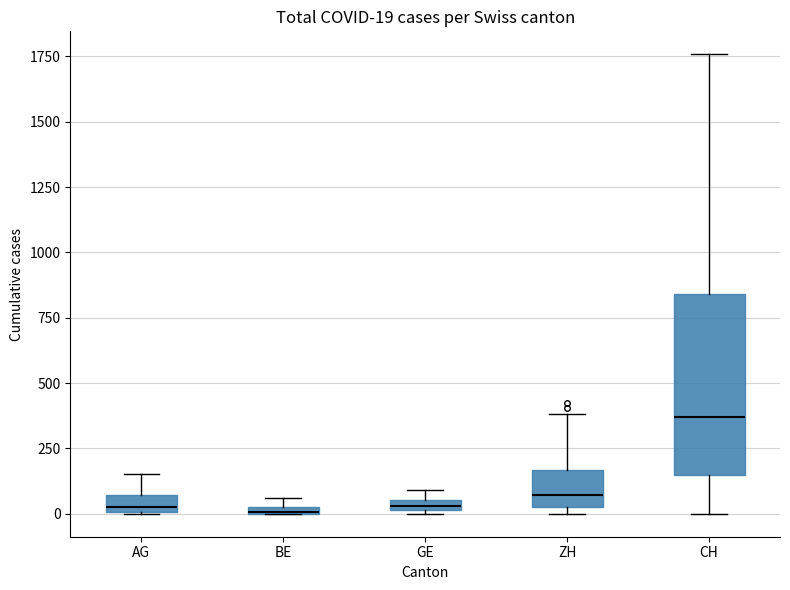

Which box is the tallest, from its lower edge to its upper edge?

CH